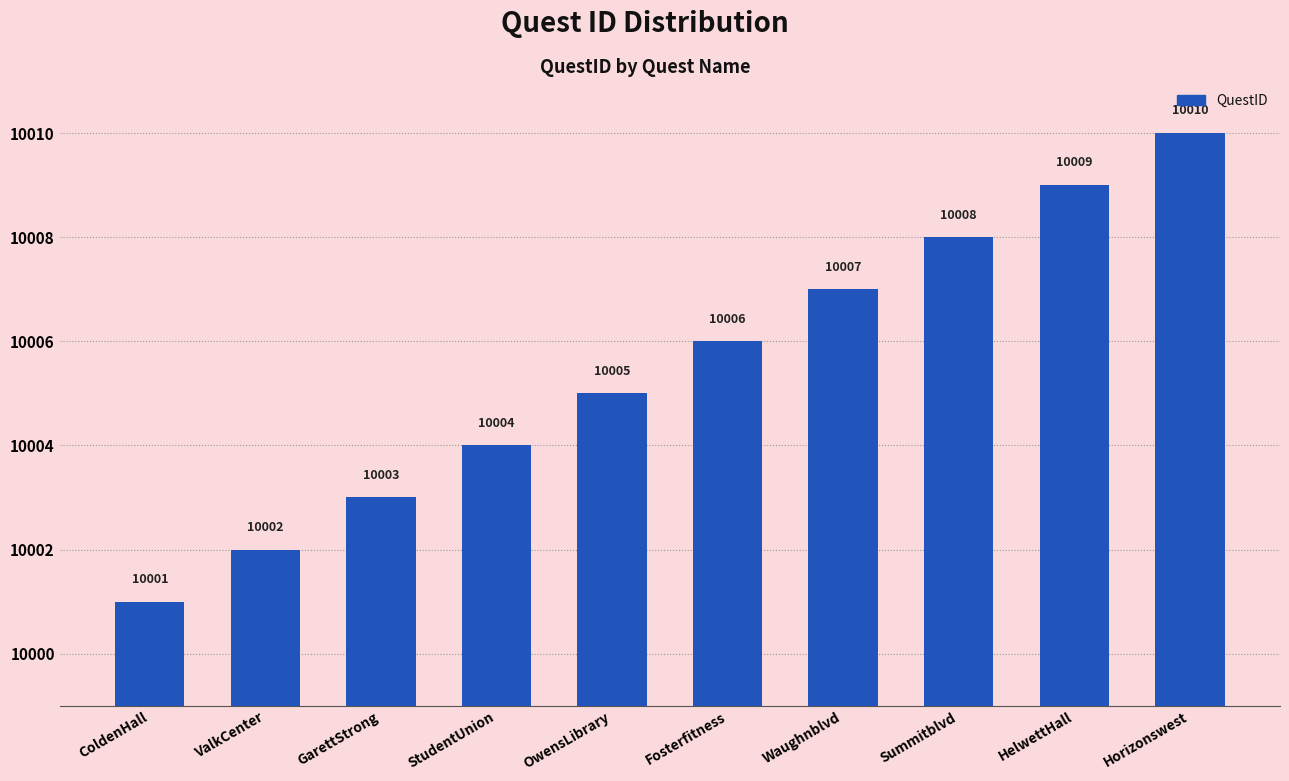

Reading left to right, extract all data points from this chart.

10001	10002	10003	10004	10005	10006	10007	10008	10009	10010